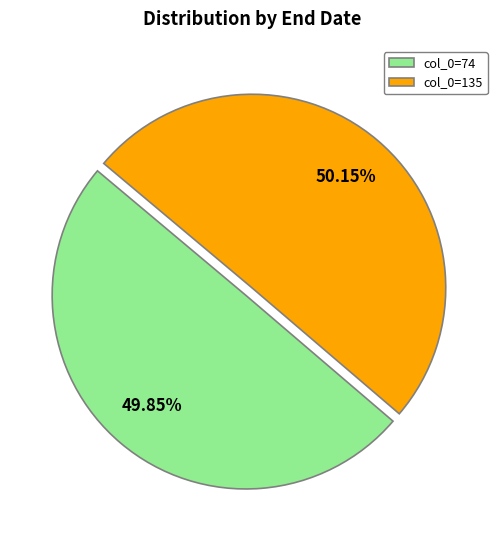

Approximately how many times larger is the value at col_0=74 compared to col_0=135?

1.0